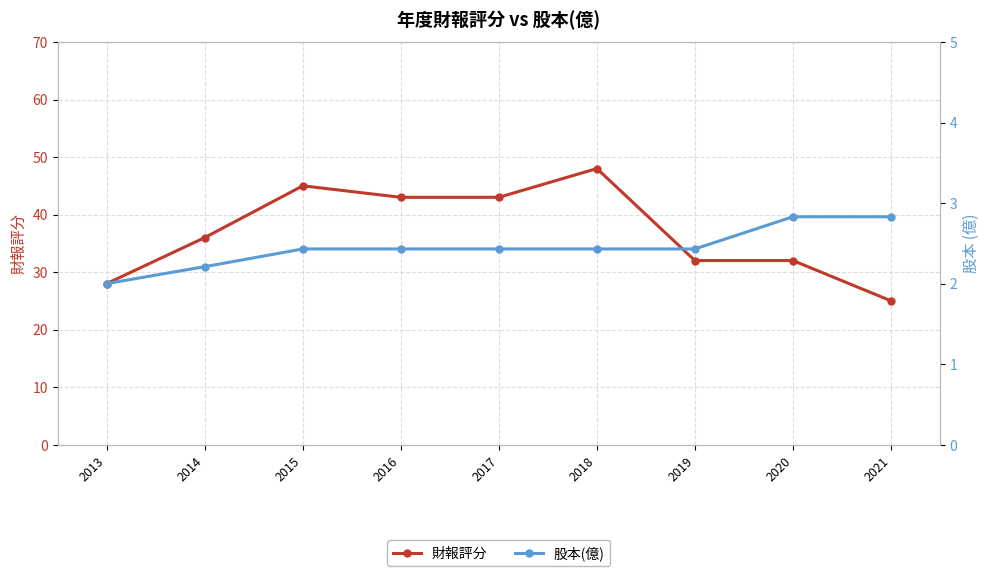

Which series has the largest total across all categories?

財報評分